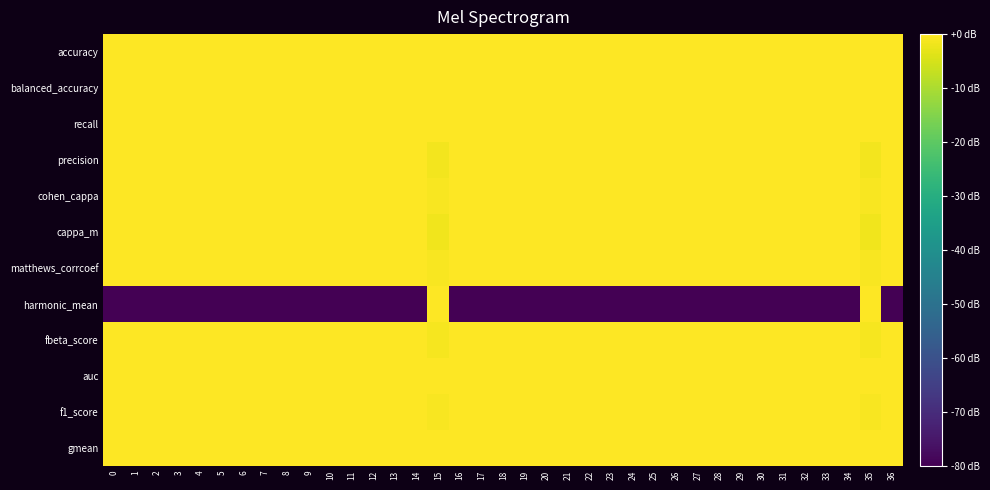

What is the difference between the highest and lowest values at 33?

1.0